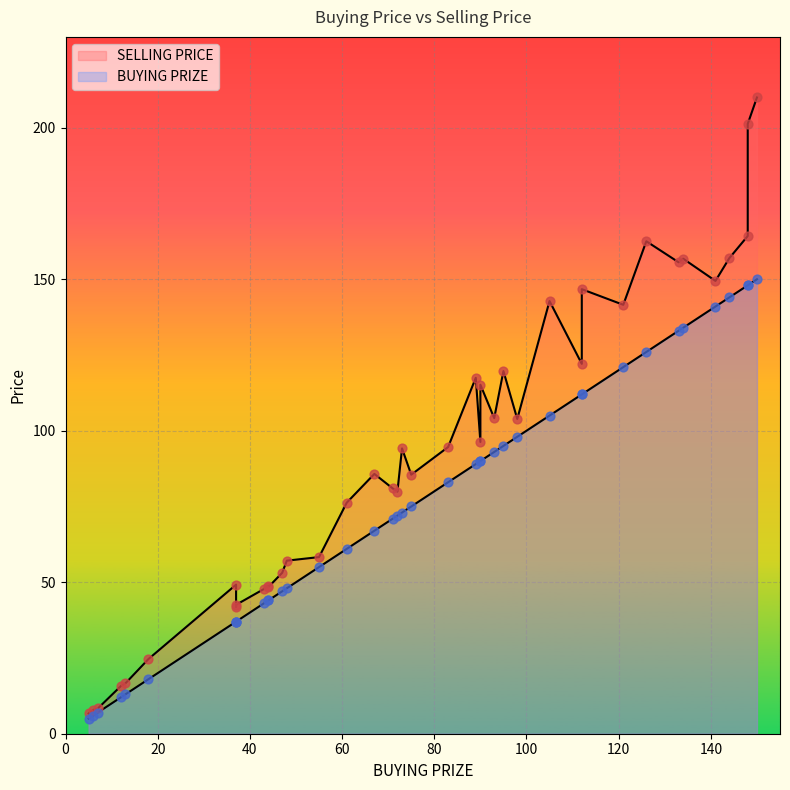

Which series has the largest total across all categories?

SELLING PRICE